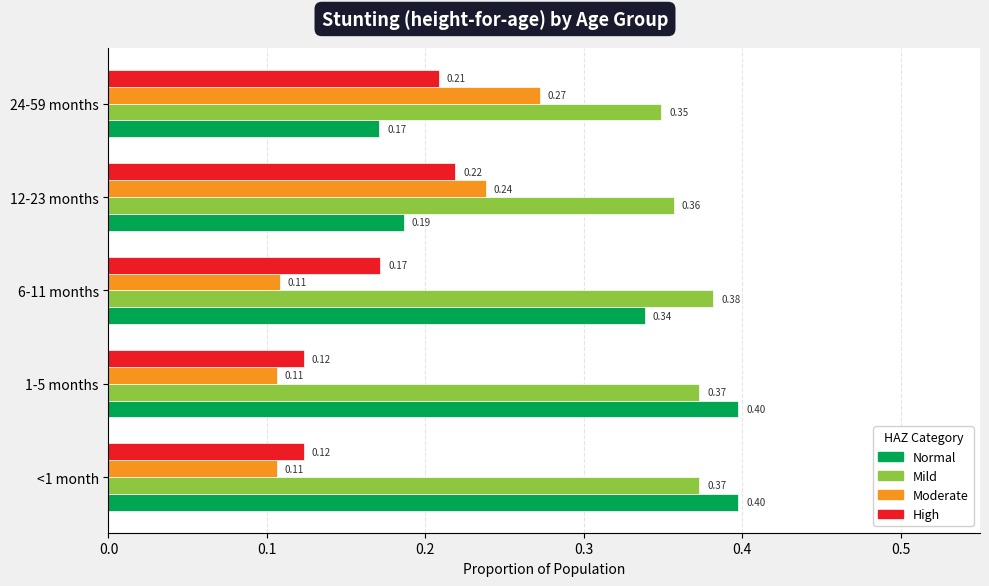

What is the sum of the High values at 24-59 months and 12-23 months?

0.4